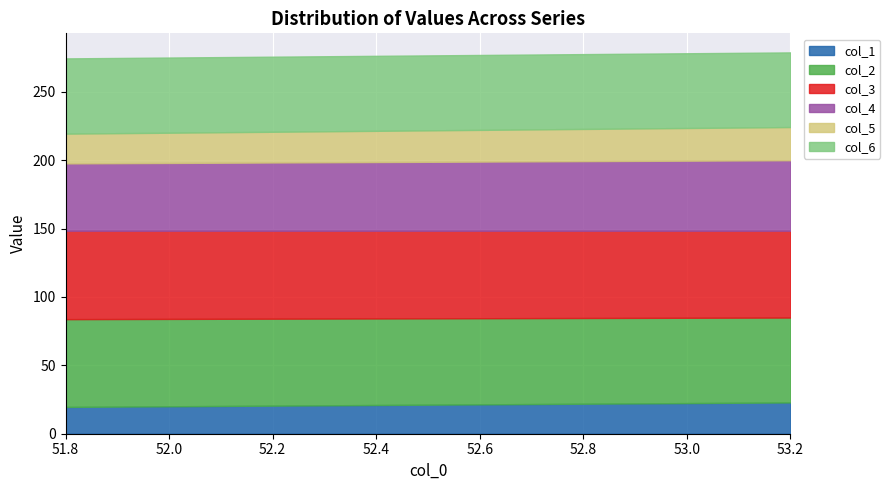

Which series has the largest total across all categories?

col_3